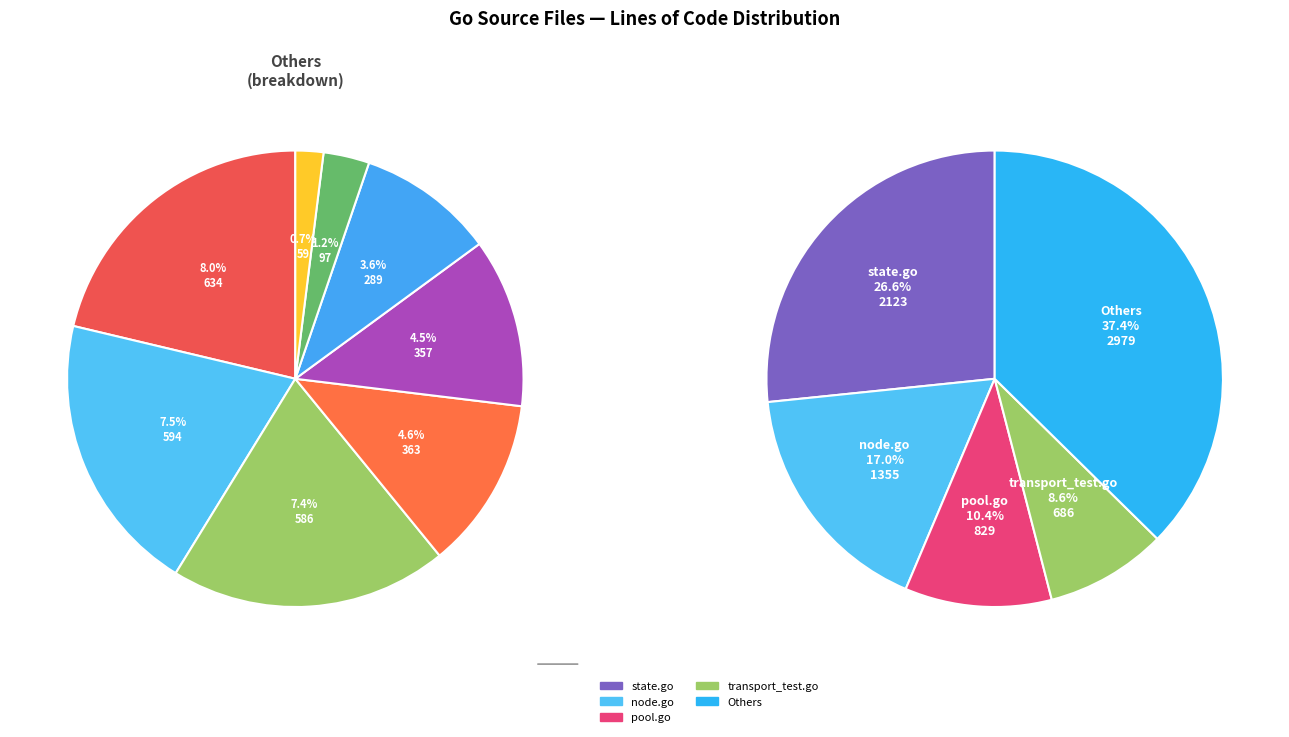

What is the ratio of the value at transport_test.go to the value at services.go?

11.6